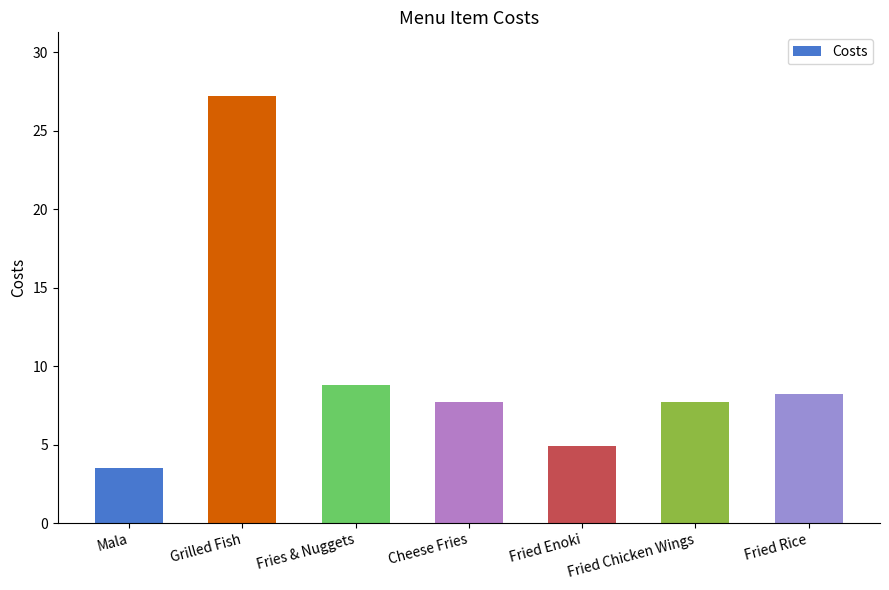

Is it true that the value at Fried Rice is 13.3?

False